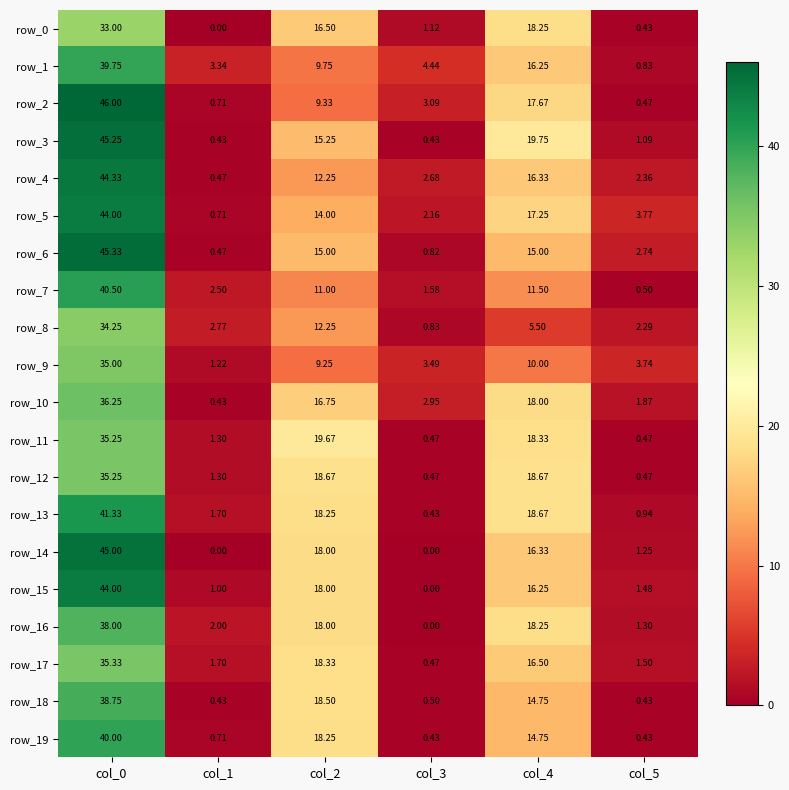

What is the highest value of the row_19 series?

40.0